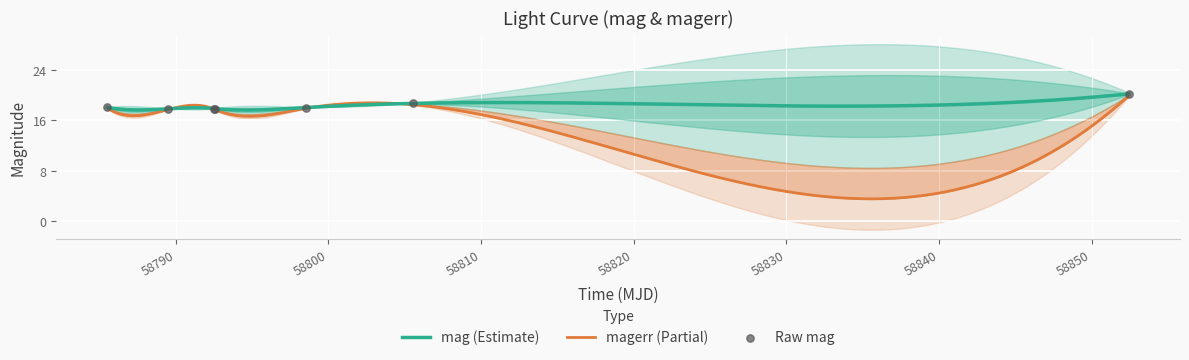

Approximately how many times larger is the value at 58798.53680559993 compared to 58852.44238429982?

0.9